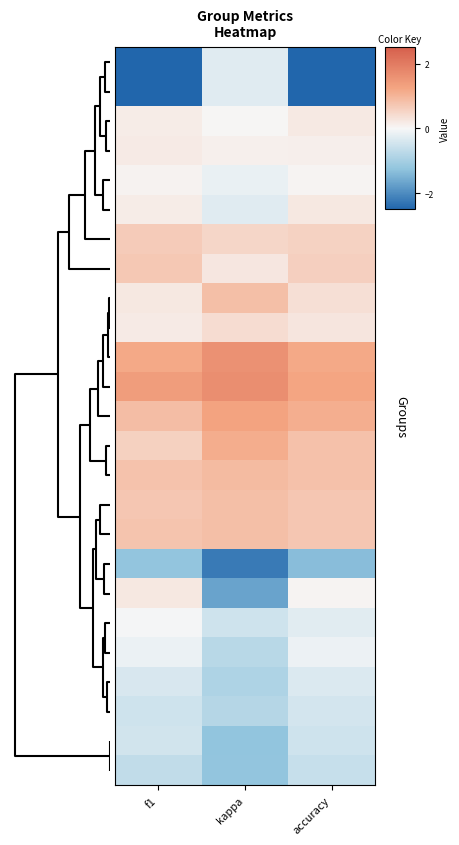

What is the minimum value shown in the chart?

-2.8